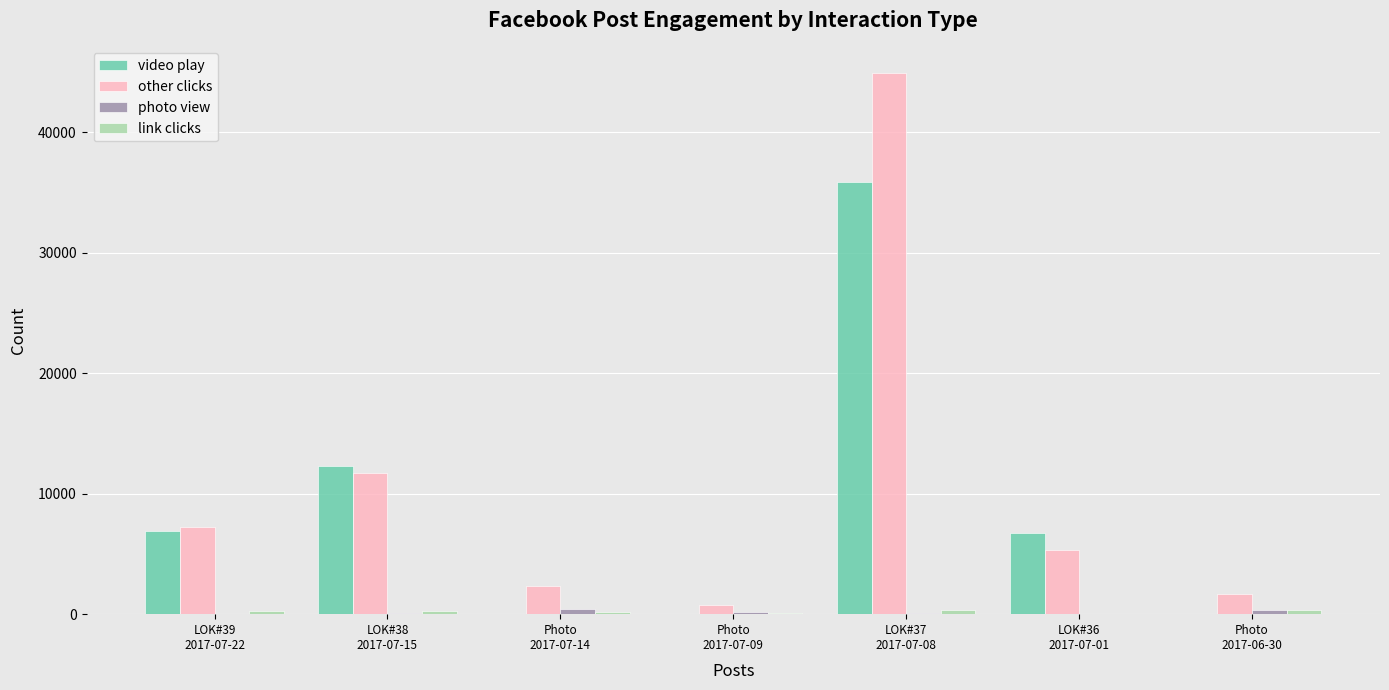

How many series are shown in this chart?

4